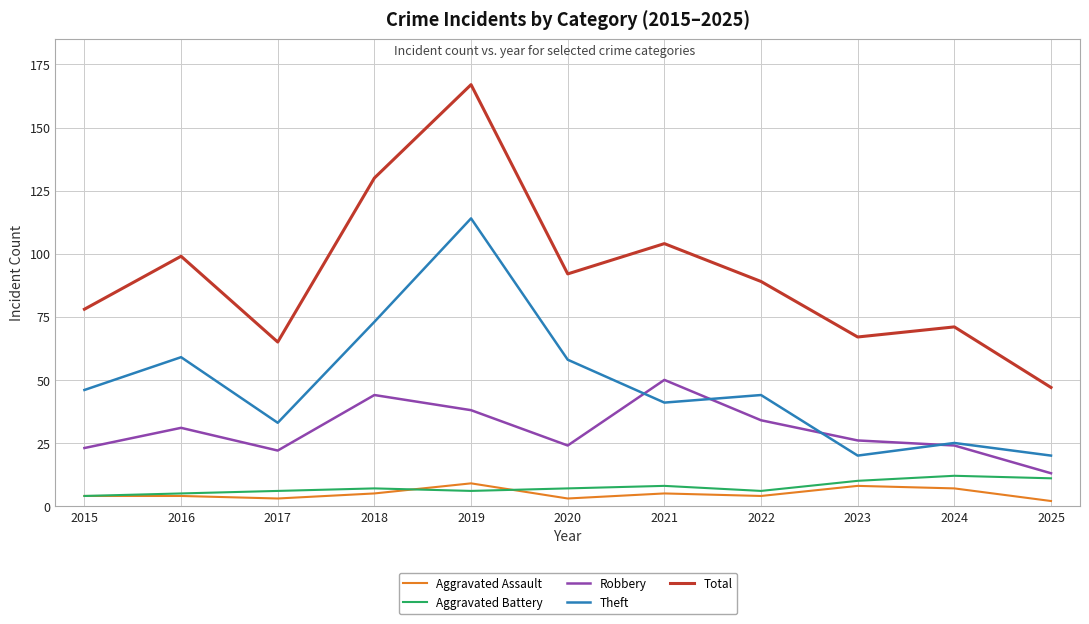

Reading right to left, extract all data points from this chart.

Aggravated Assault: 2025=2	2024=7	2023=8	2022=4	2021=5	2020=3	2019=9	2018=5	2017=3	2016=4	2015=4
Aggravated Battery: 2025=11	2024=12	2023=10	2022=6	2021=8	2020=7	2019=6	2018=7	2017=6	2016=5	2015=4
Robbery: 2025=13	2024=24	2023=26	2022=34	2021=50	2020=24	2019=38	2018=44	2017=22	2016=31	2015=23
Theft: 2025=20	2024=25	2023=20	2022=44	2021=41	2020=58	2019=114	2018=73	2017=33	2016=59	2015=46
Total: 2025=47	2024=71	2023=67	2022=89	2021=104	2020=92	2019=167	2018=130	2017=65	2016=99	2015=78